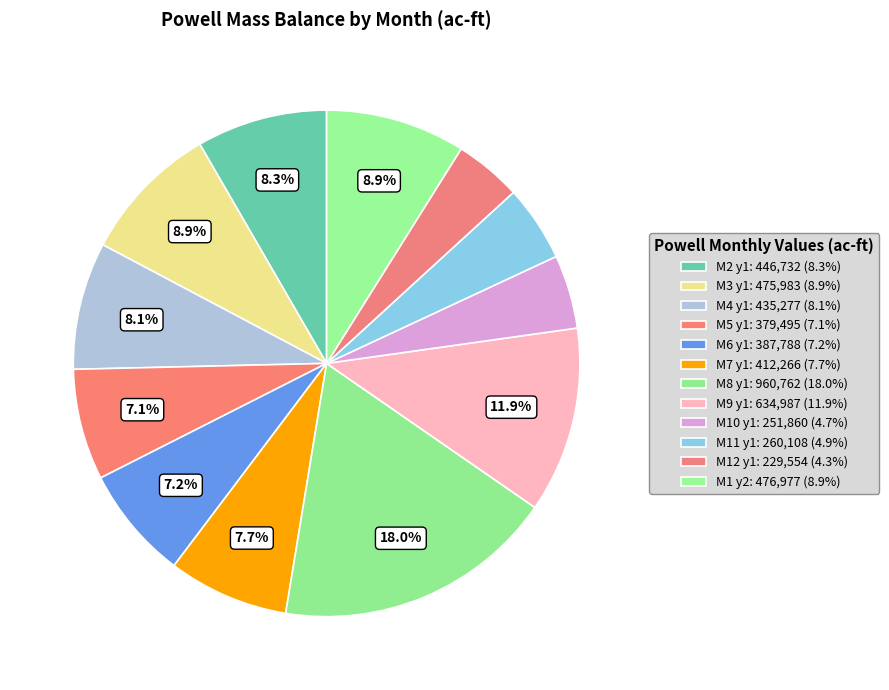

To the nearest percent, what portion does M9 y1 represent?

12%